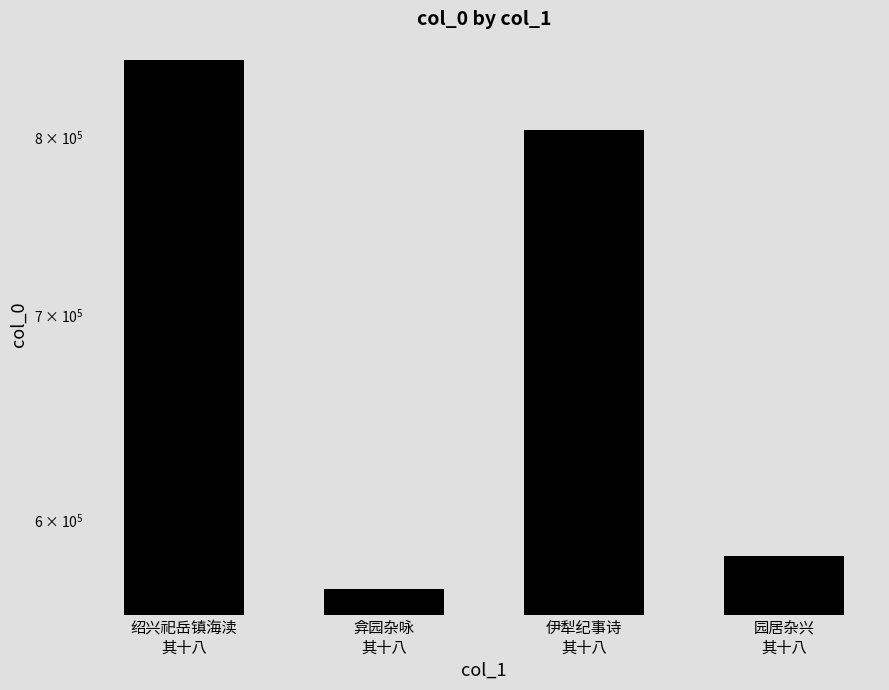

Which category has the highest value across all series?

绍兴祀岳镇海渎
其十八